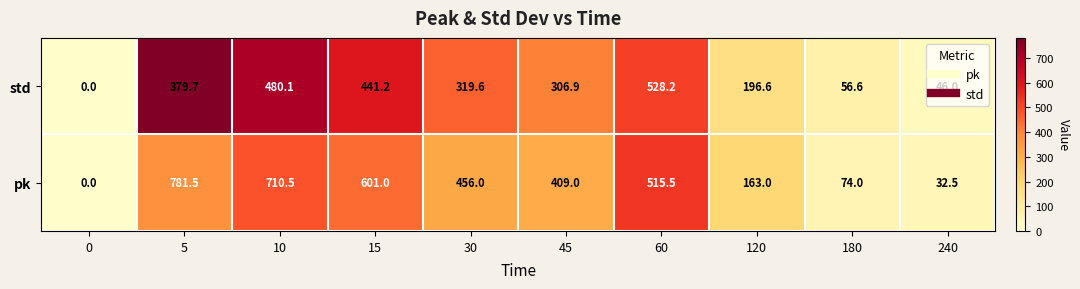

How many values in the std series exceed 319?

5